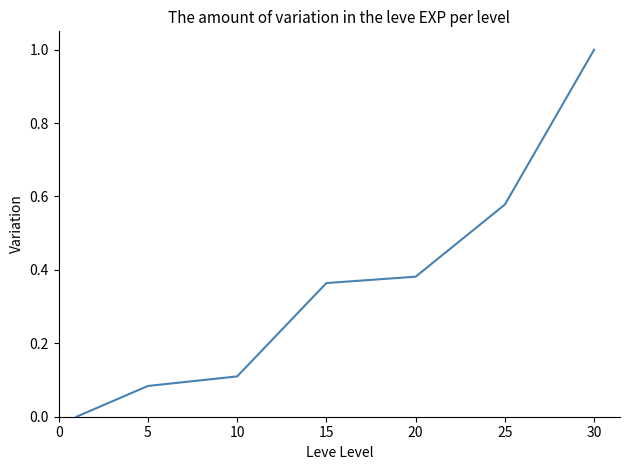

True or false: the data has more than 1 interior local peaks.

False